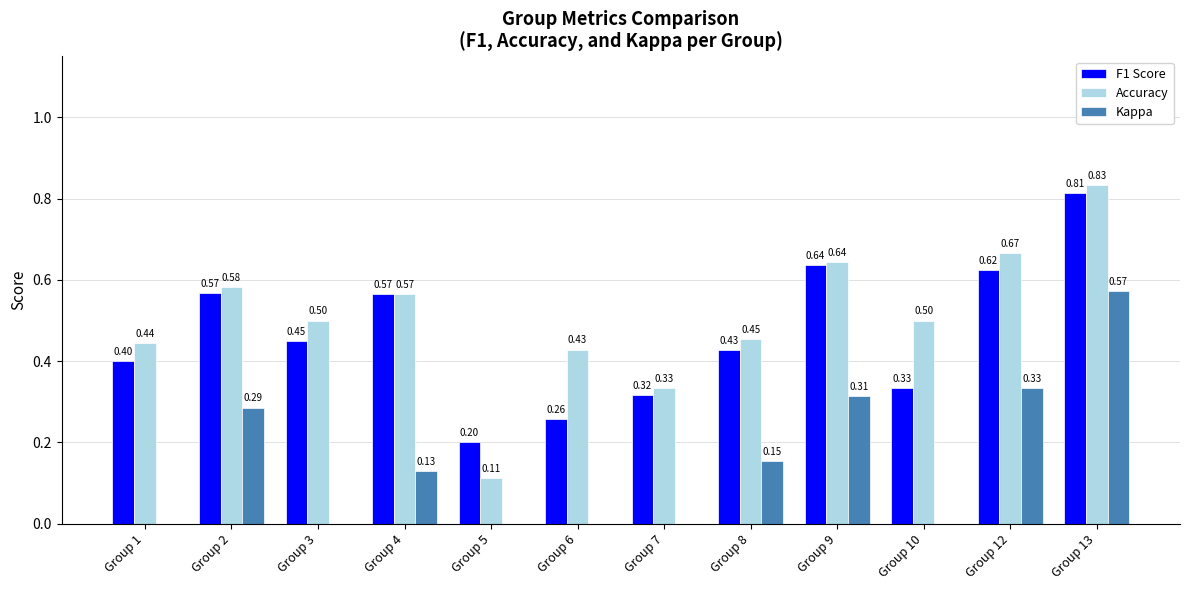

Which series has the largest range (max minus min)?

Kappa